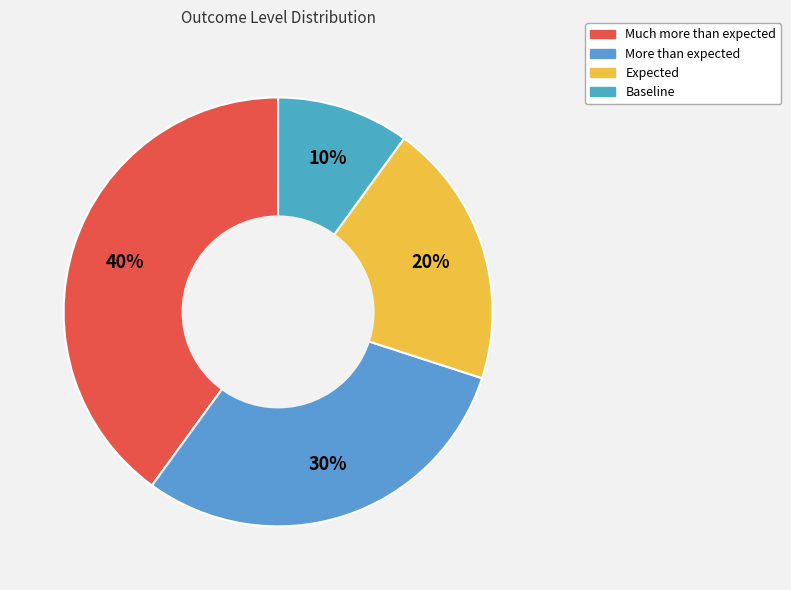

Is Much more than expected the majority of the pie?

No